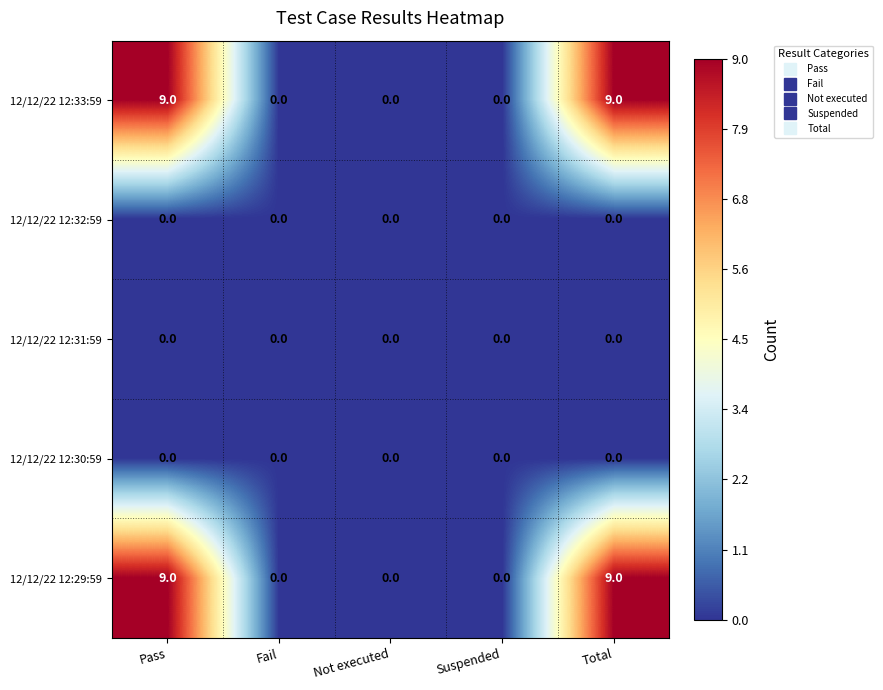

Reading left to right, extract all data points from this chart.

12/12/22 12:33:59: Pass=9	Fail=0	Not executed=0	Suspended=0	Total=9
12/12/22 12:32:59: Pass=0	Fail=0	Not executed=0	Suspended=0	Total=0
12/12/22 12:31:59: Pass=0	Fail=0	Not executed=0	Suspended=0	Total=0
12/12/22 12:30:59: Pass=0	Fail=0	Not executed=0	Suspended=0	Total=0
12/12/22 12:29:59: Pass=9	Fail=0	Not executed=0	Suspended=0	Total=9